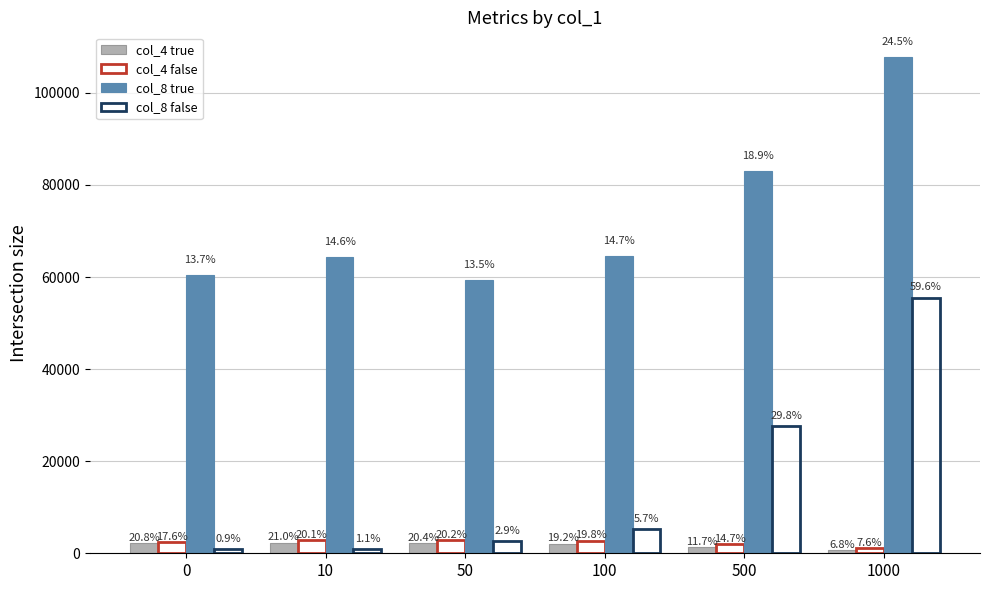

Which series has the widest spread of values?

col_8 false